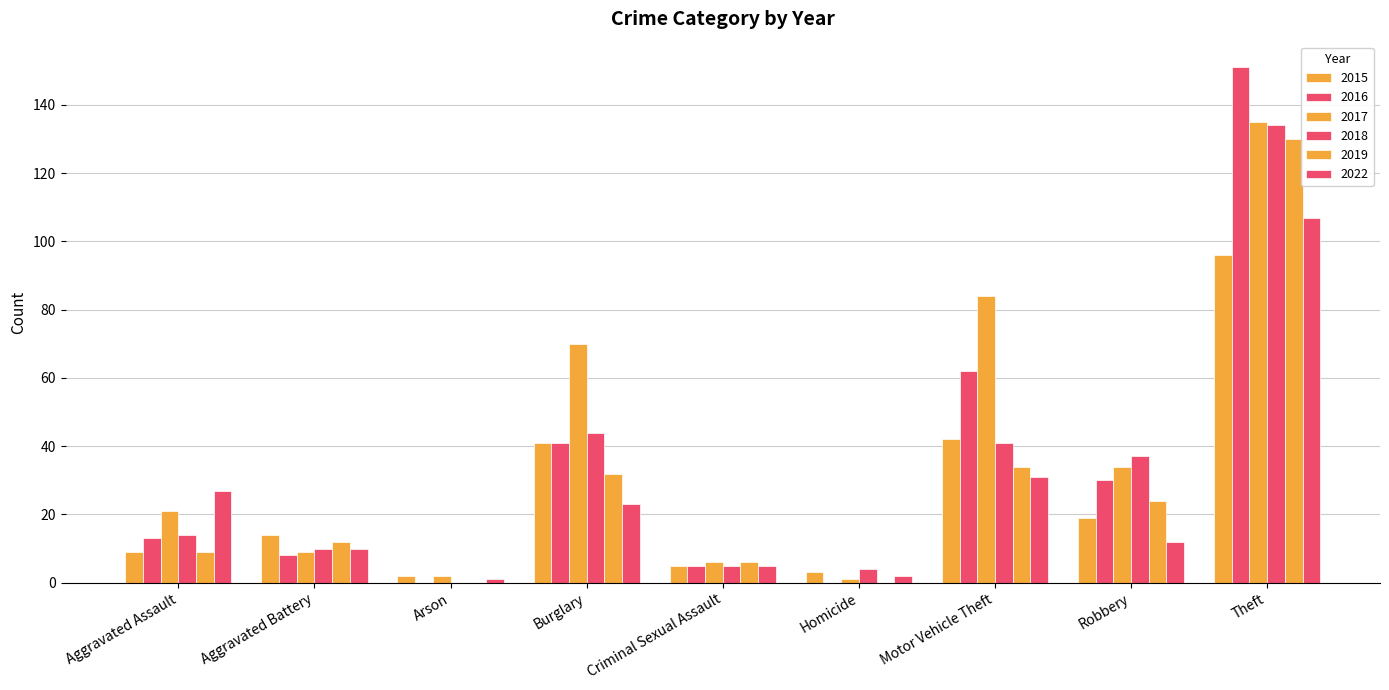

How many categories are shown in the chart?

9